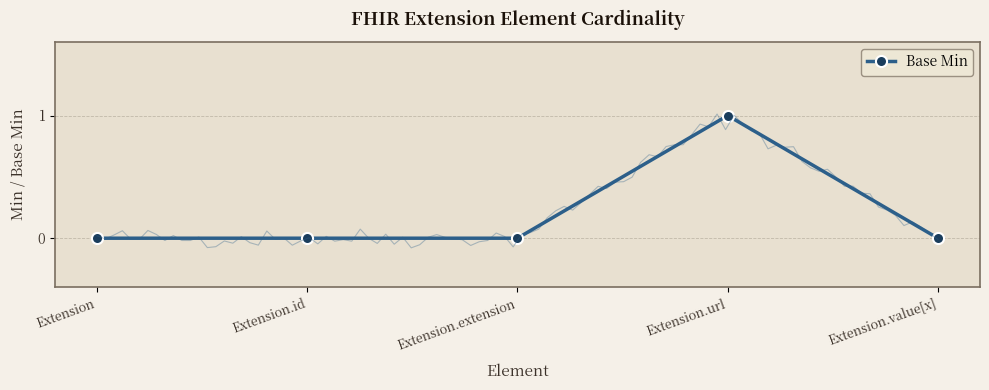

Which label corresponds to the smallest value in the chart?

Extension